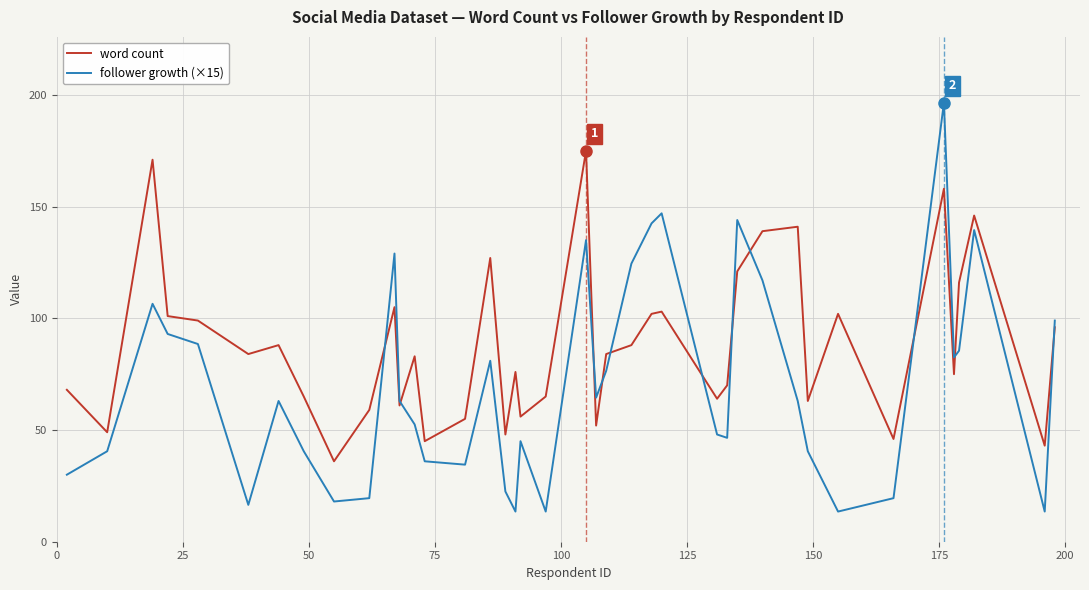

What is the minimum value shown in the chart?

13.5